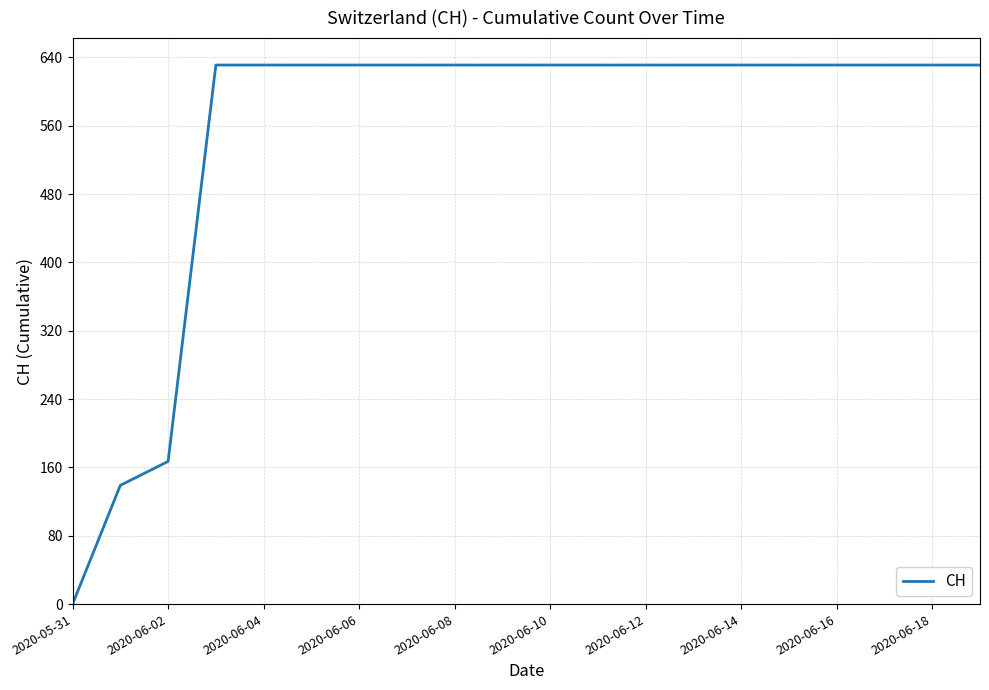

What is the maximum value shown in the chart?

631